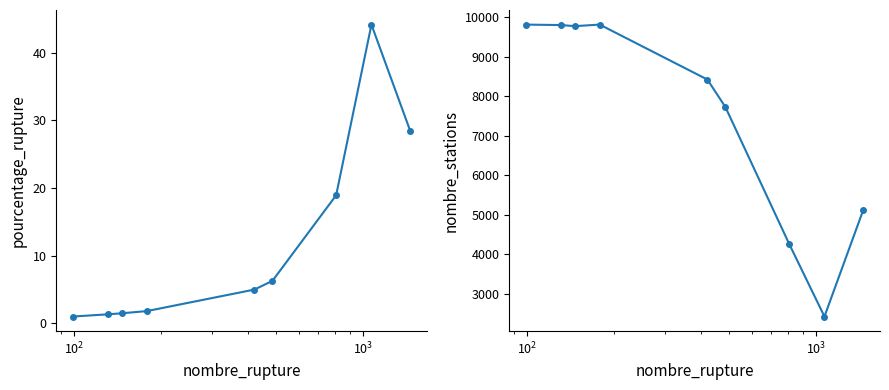

What is the minimum value shown in the chart?

1.0